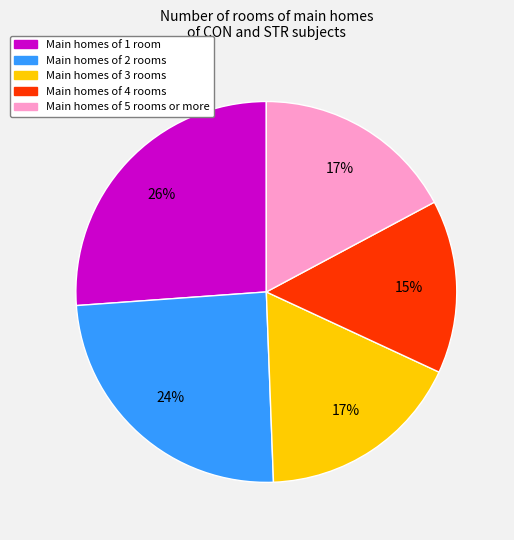

To the nearest percent, what is the difference between the largest and smallest slice percentages?

11%